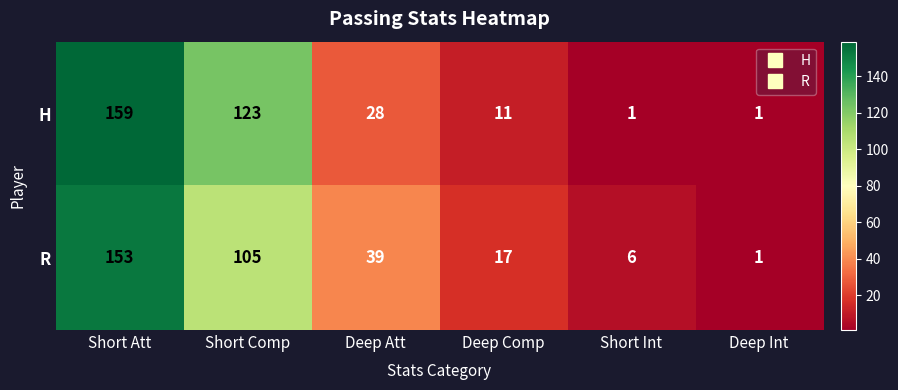

What is the difference between the R values at Deep Int and Short Comp?

104